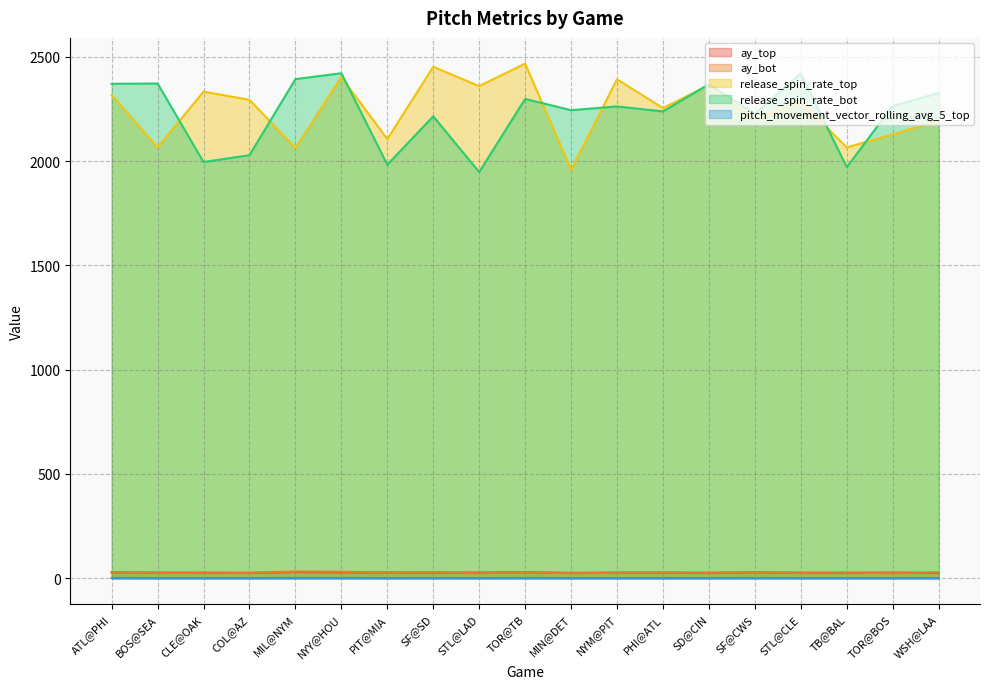

What is the highest value of the ay_bot series?

32.3